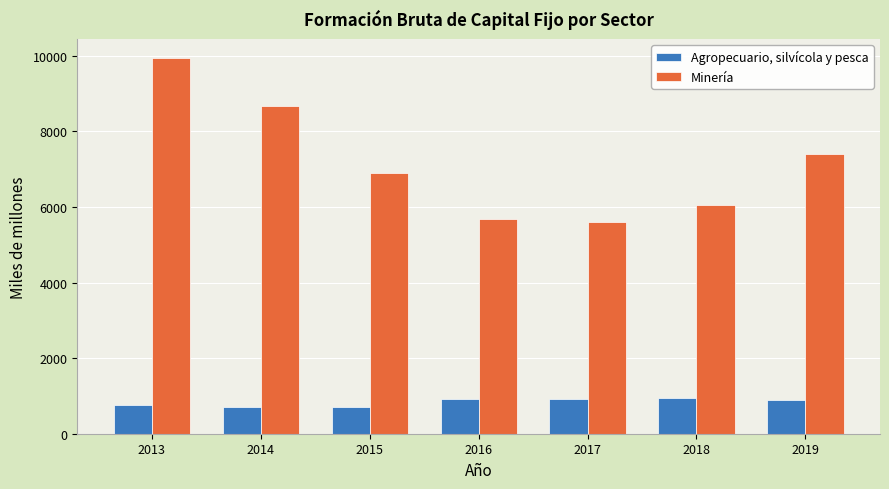

What is the greatest value displayed?

9950